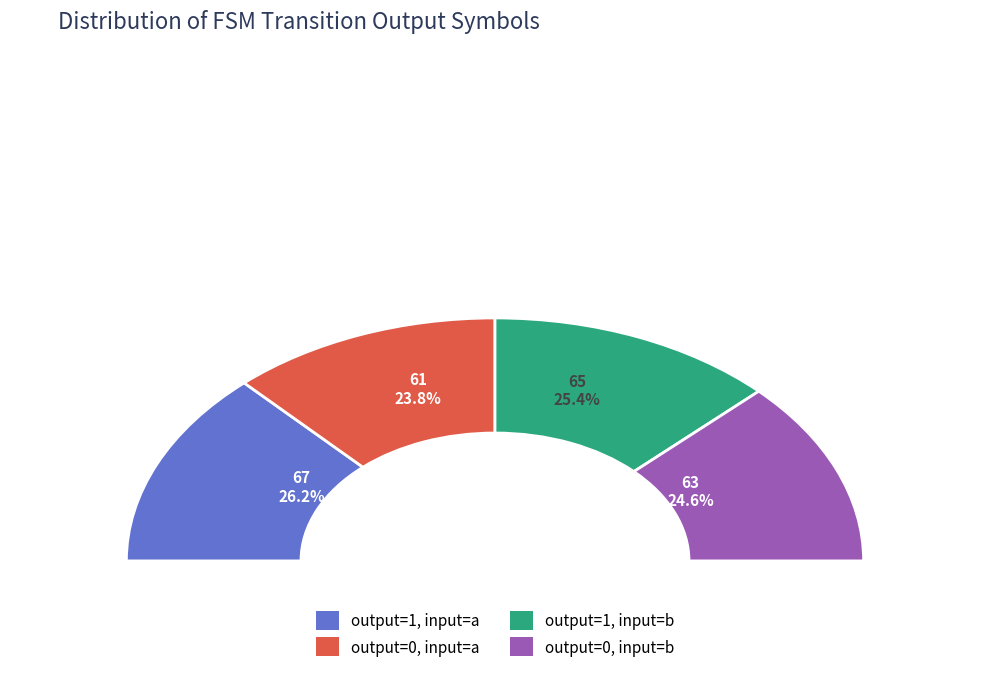

What percentage do output_symbol=0 (input b) and output_symbol=1 (input a) together represent?

50.8%